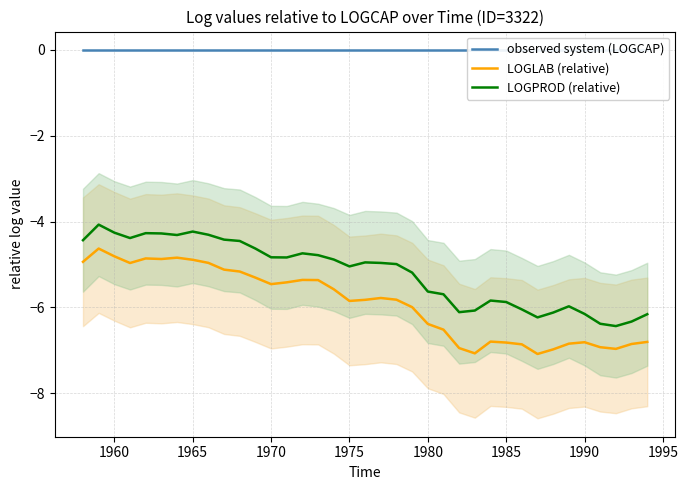

How many values in the LOGLAB (relative) series are below -5?

28